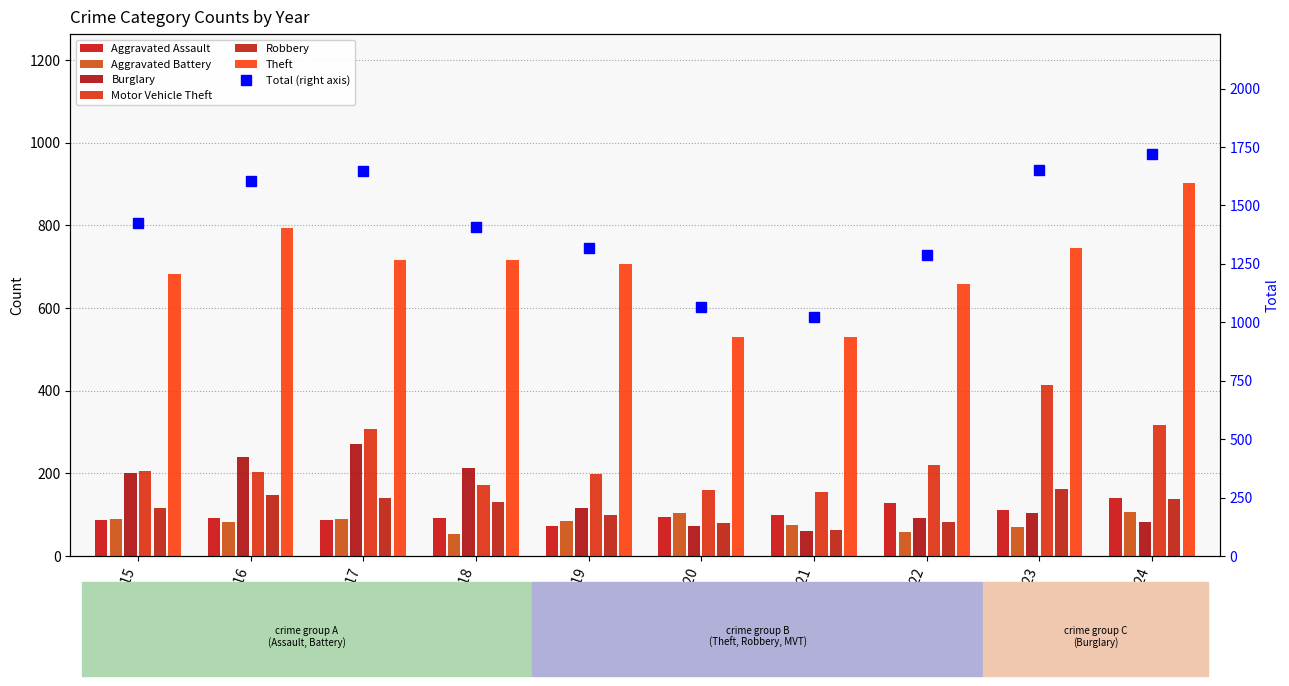

Reading left to right, transcribe all the data shown in this chart.

Aggravated Assault: 86	93	87	92	73	94	100	129	110	141
Aggravated Battery: 90	83	90	52	85	103	75	59	71	107
Burglary: 200	240	271	212	116	73	60	91	103	82
Motor Vehicle Theft: 205	203	307	172	198	159	155	220	414	318
Robbery: 115	147	140	131	100	79	64	82	161	137
Theft: 681	794	716	715	707	529	529	659	746	902